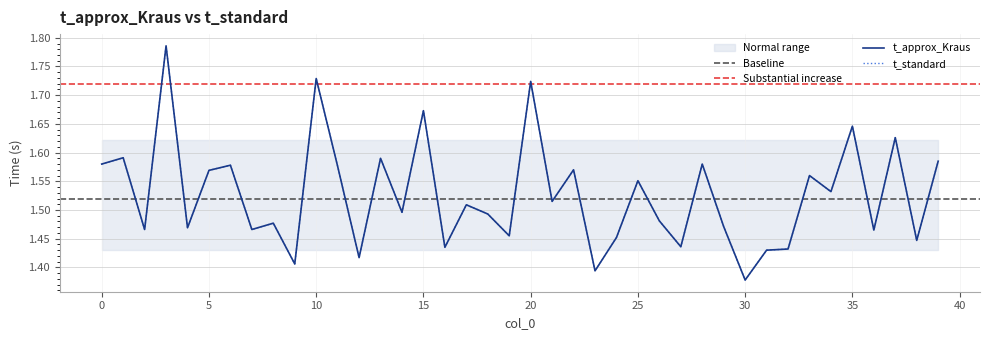

Rank the series at 27 from lowest to highest value.

t_approx_Kraus, t_standard